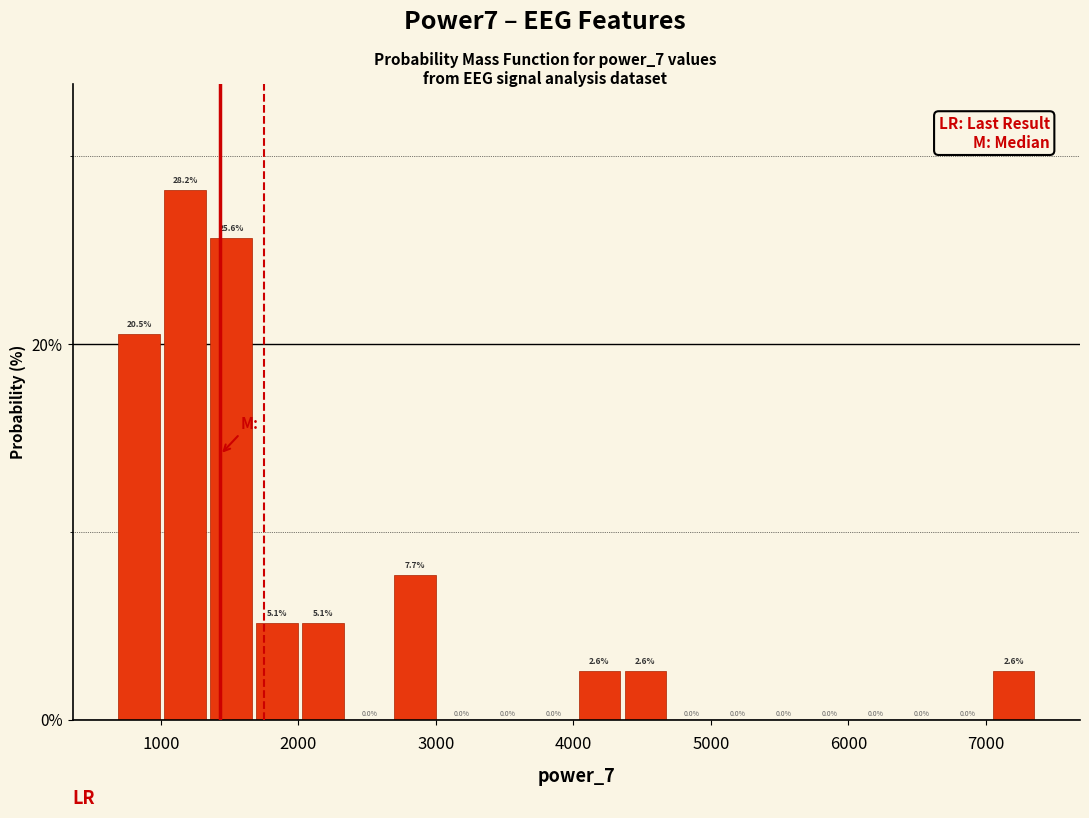

Around what value on the x-axis is the tallest bar? Give the approximate position of its centre, as read against the axis.

1200